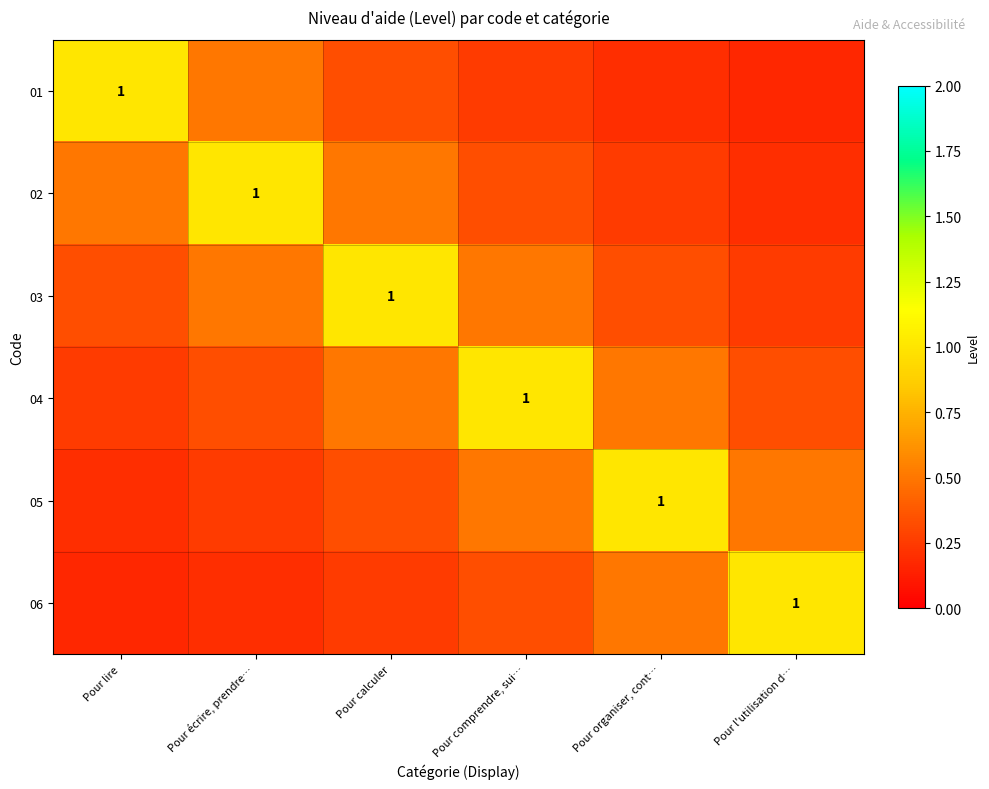

What is the total value across all series at Pour calculer?

2.9